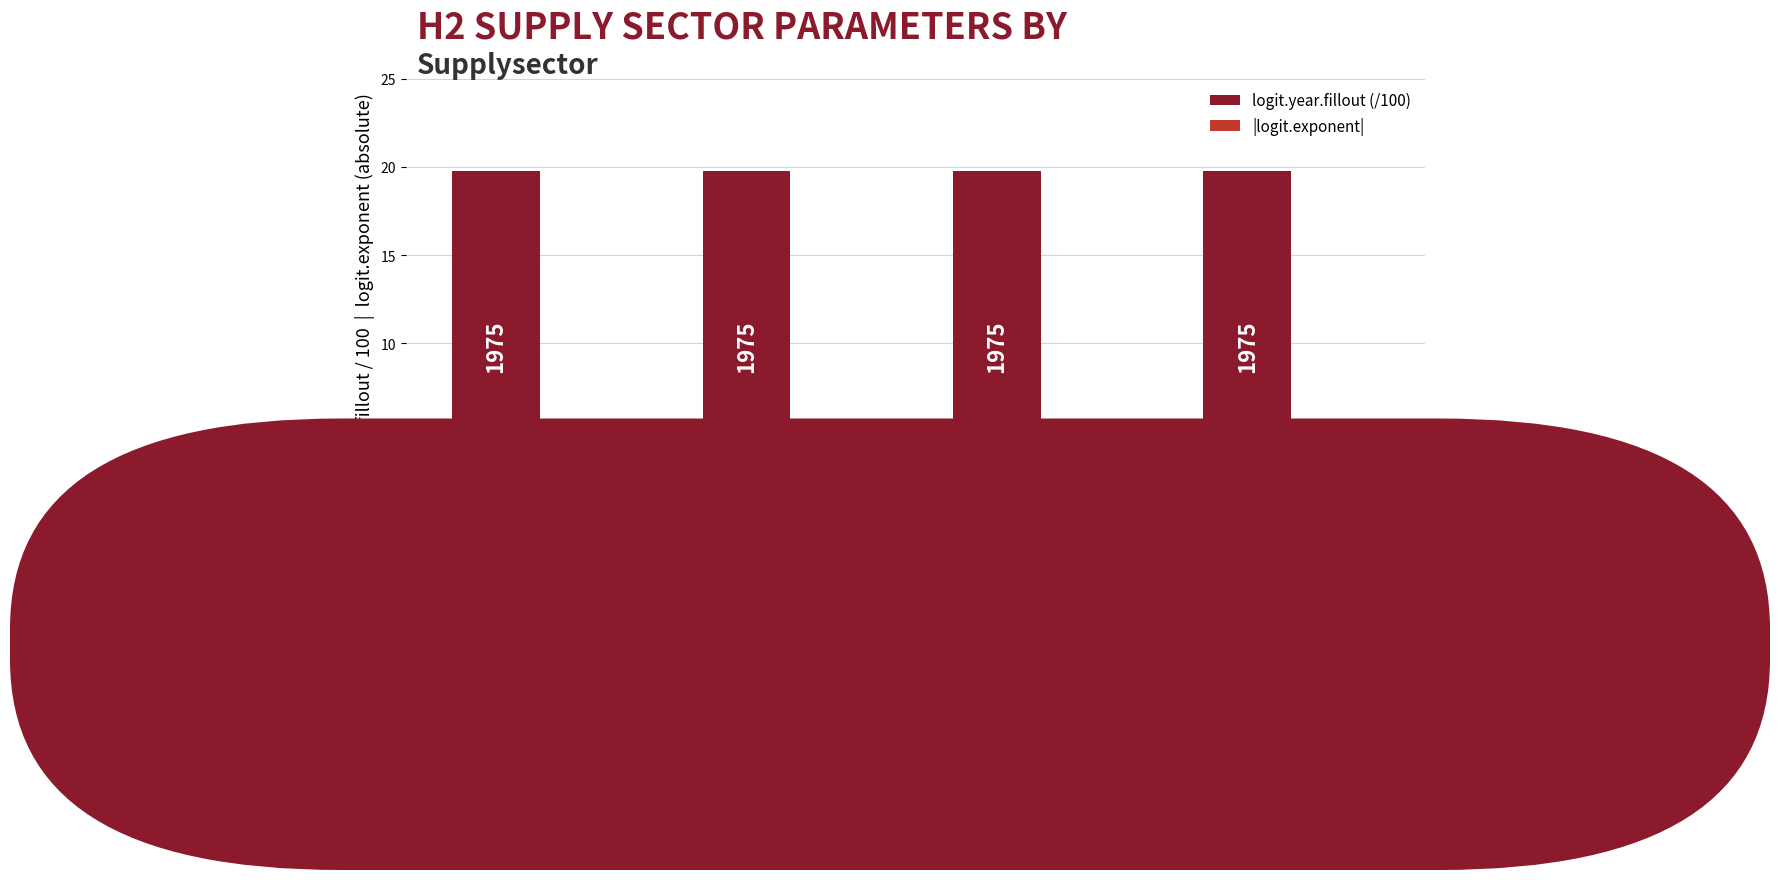

What is the smallest value displayed?

3.0